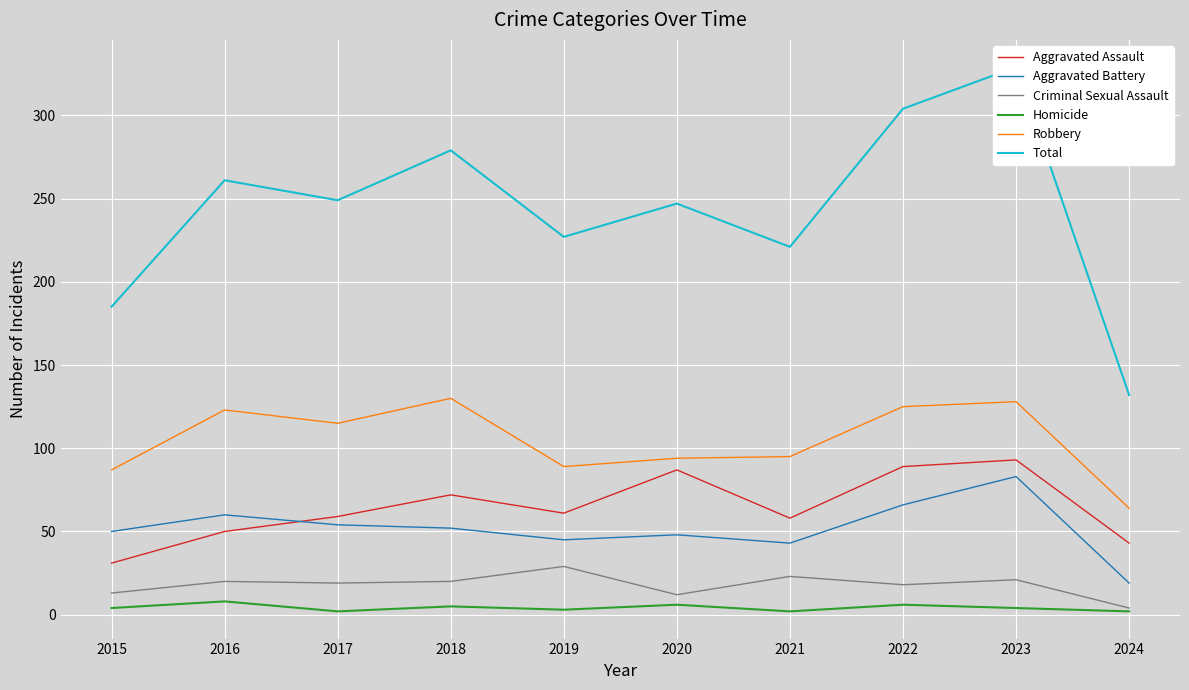

The value of Homicide at 2020 is 11. True or false?

False